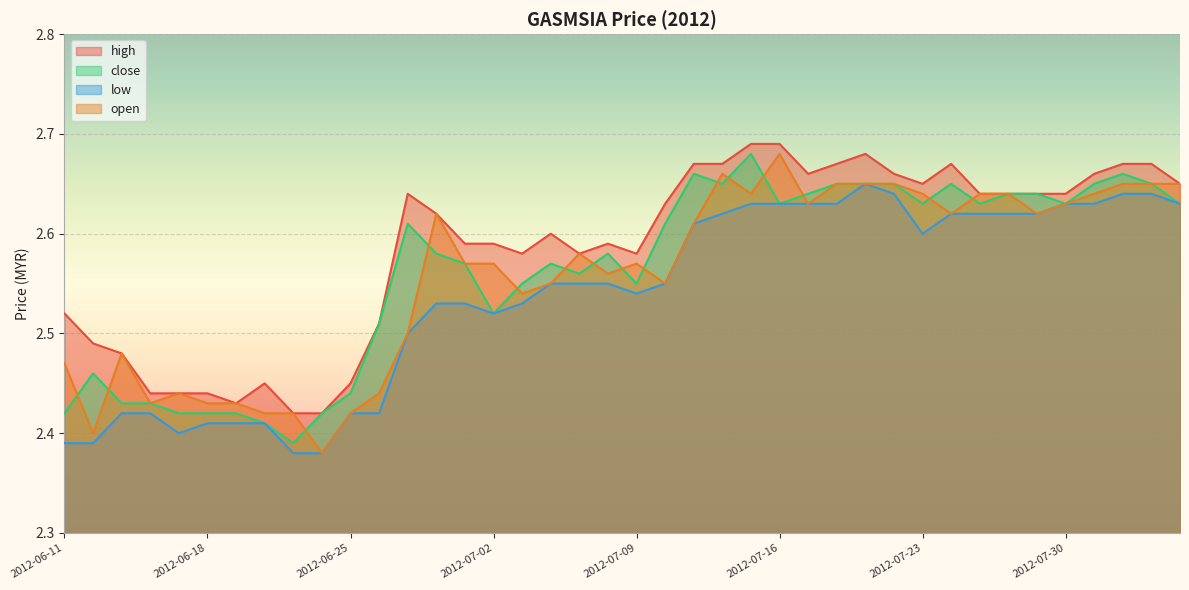

Which series has the widest spread of values?

open